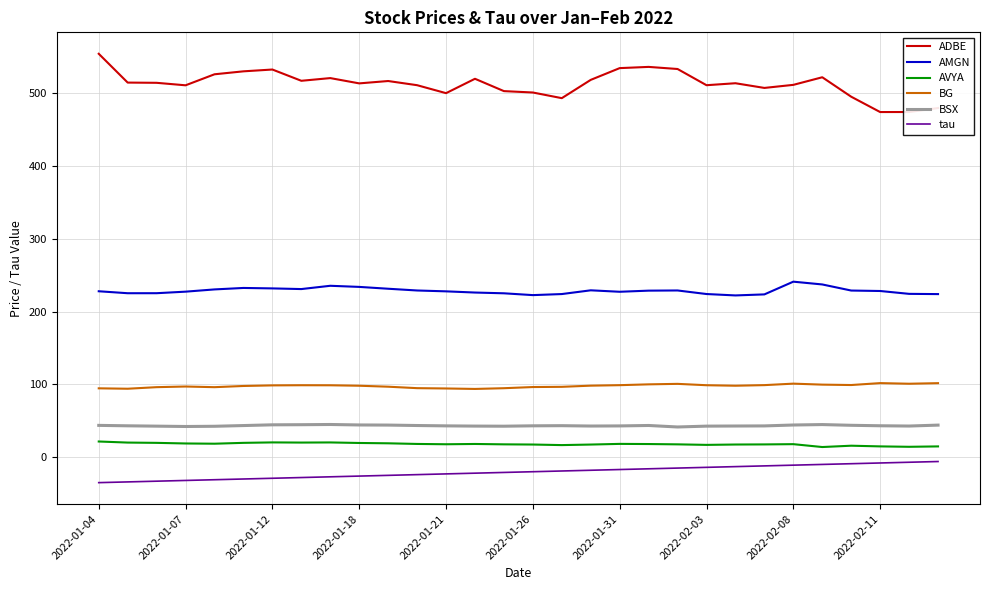

What is the lowest value of the BSX series?

41.4